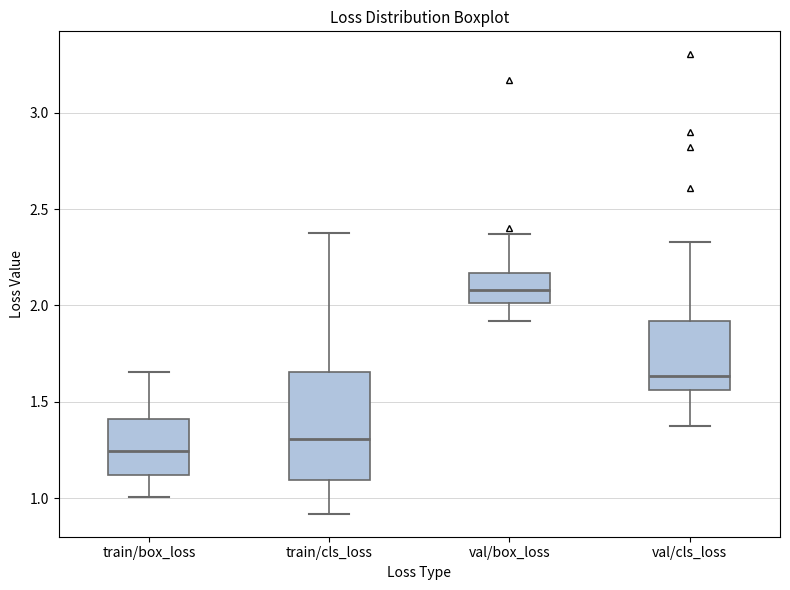

Which box has the highest median line?

val/box_loss